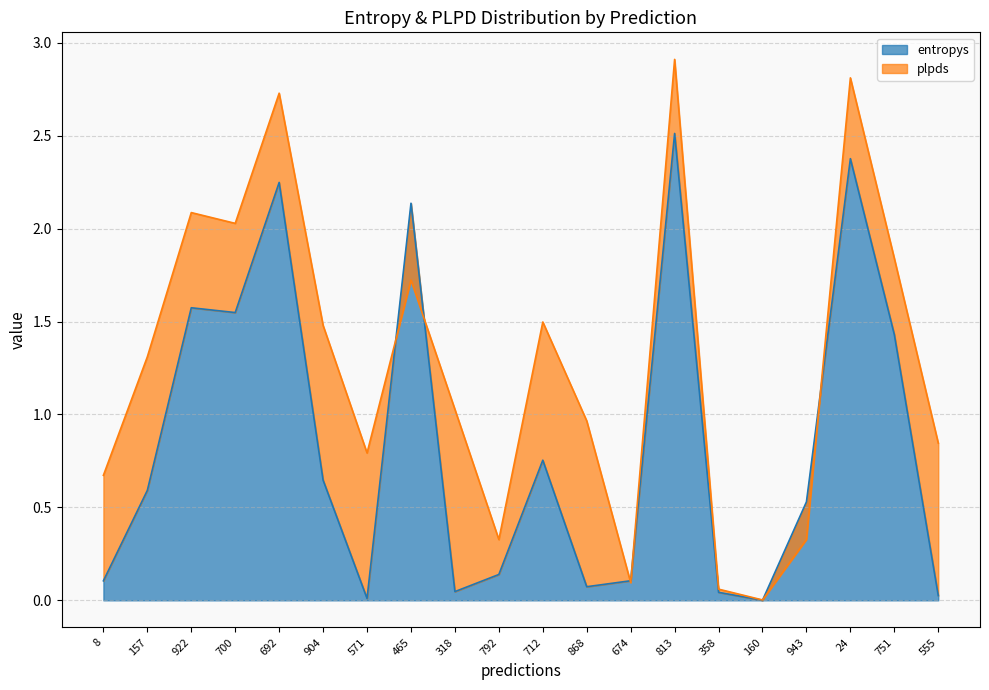

The value at 358 is 0.0. True or false?

True